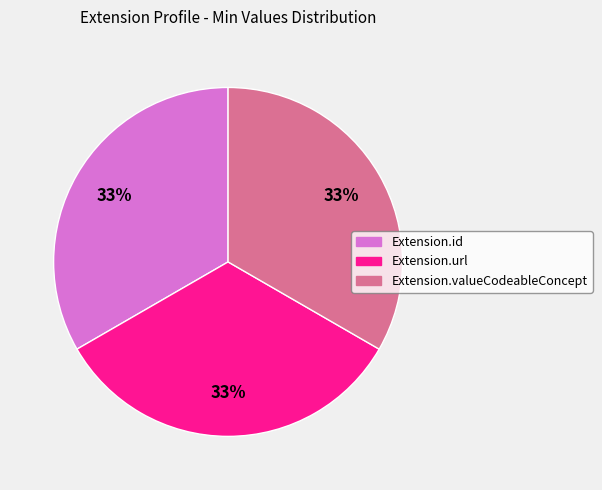

Does any single category account for the majority?

No